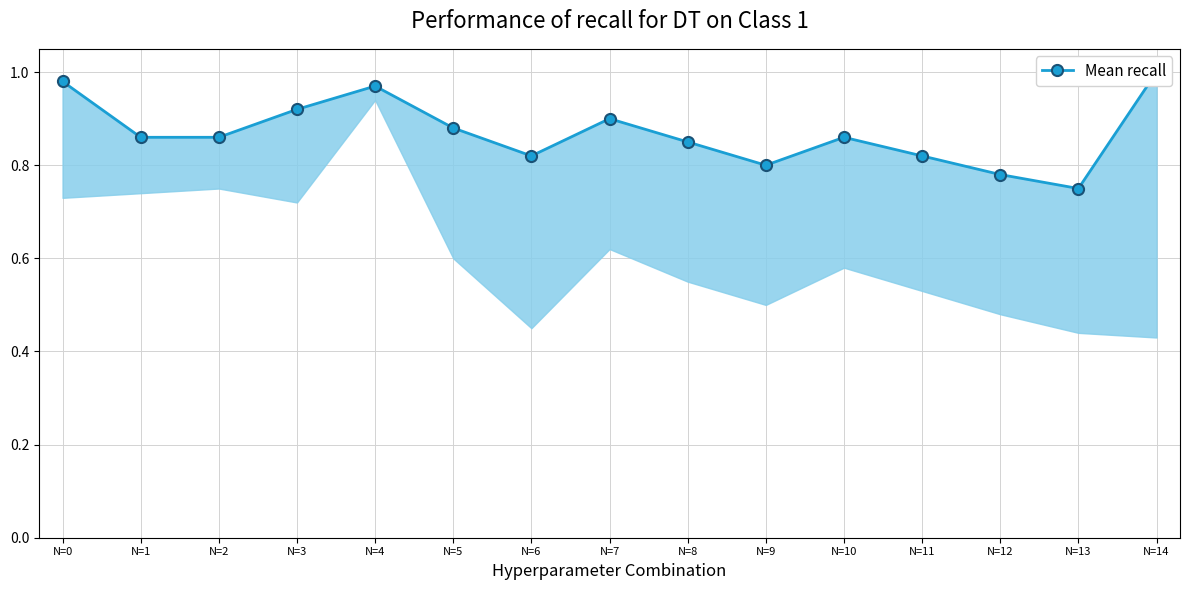

How many interior local valleys (lower than both neighbors) does the data have?

3